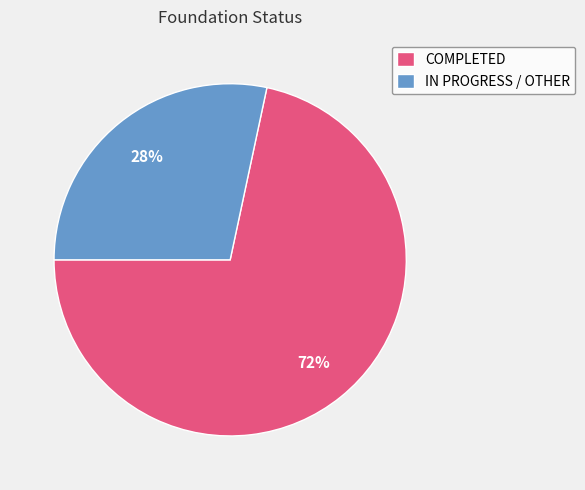

Which has a higher value, IN PROGRESS / OTHER or COMPLETED?

COMPLETED